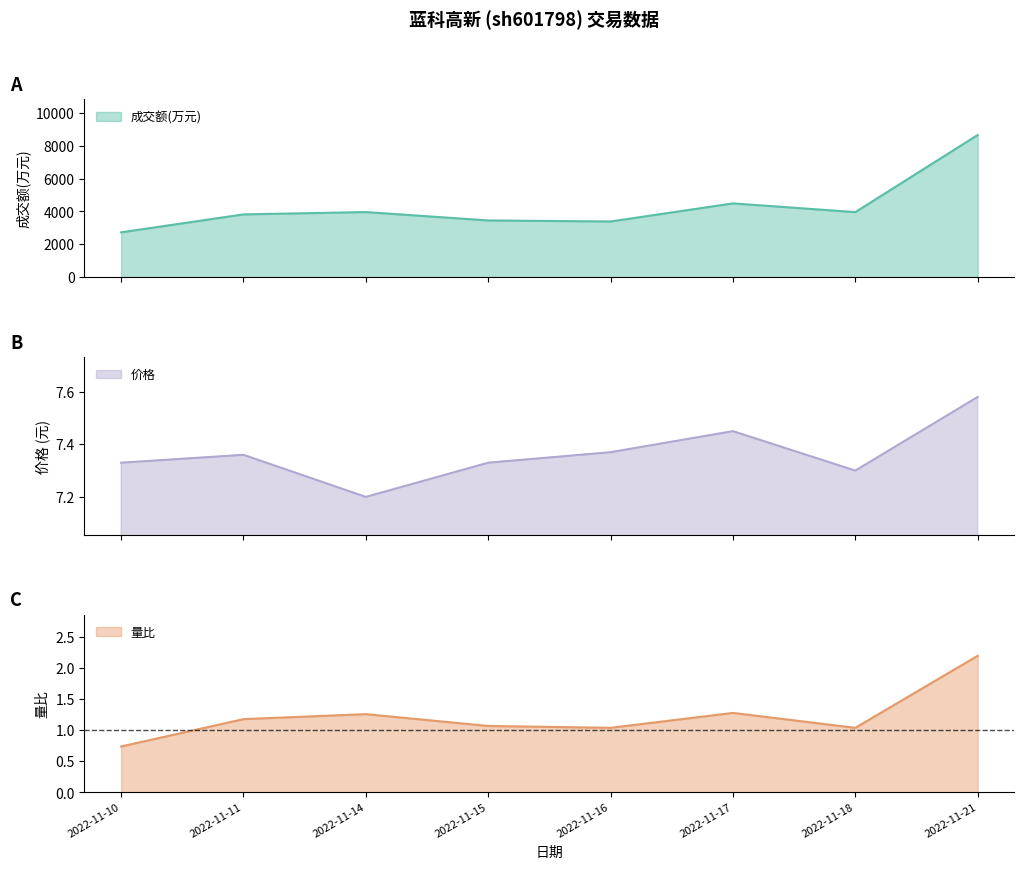

At which category does 价格 reach its first local peak?

2022-11-11